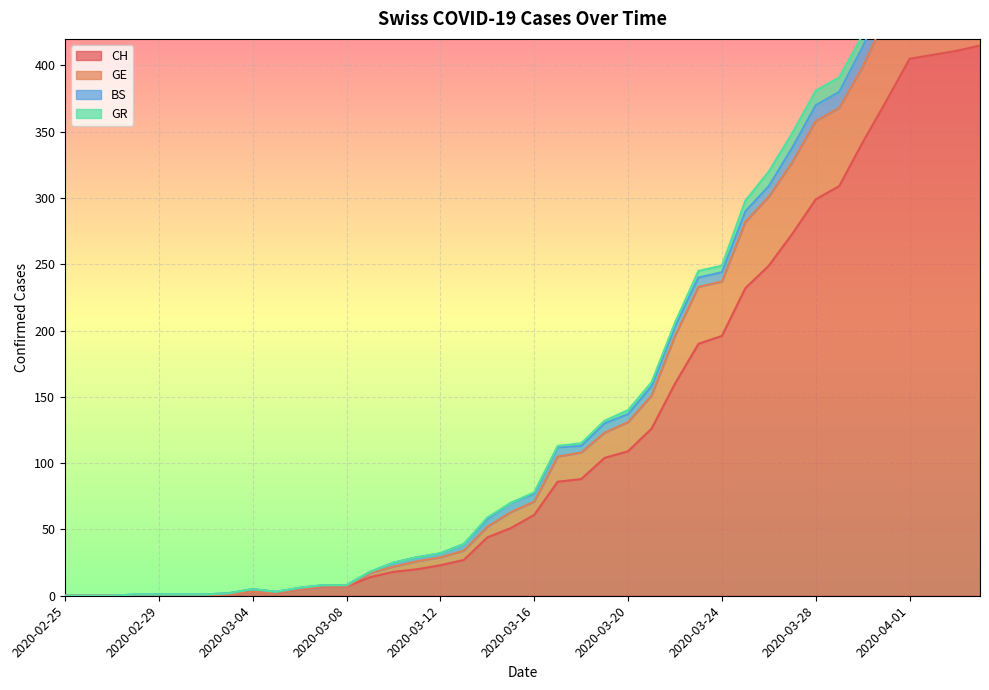

At which category is the sum across all series the highest?

2020-04-04